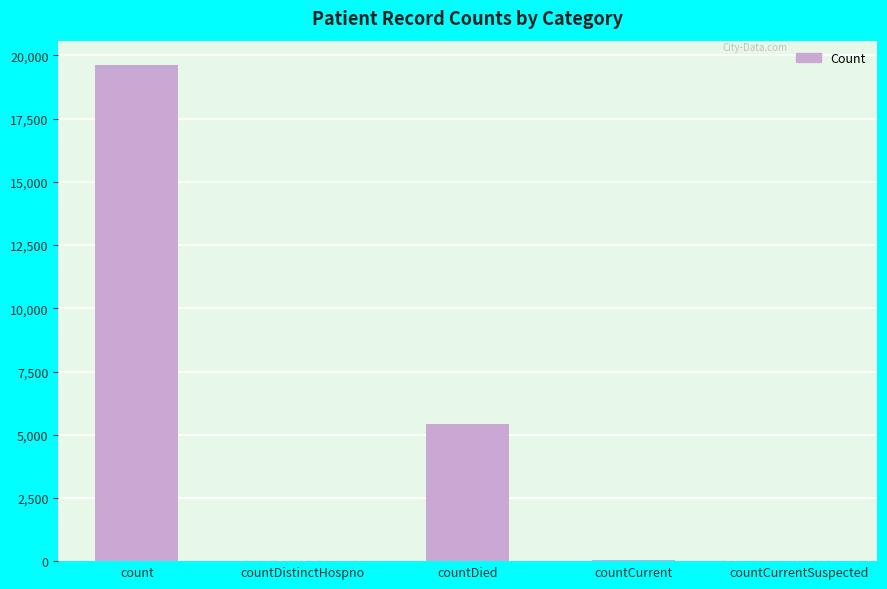

Between count and countCurrent, which is larger?

count